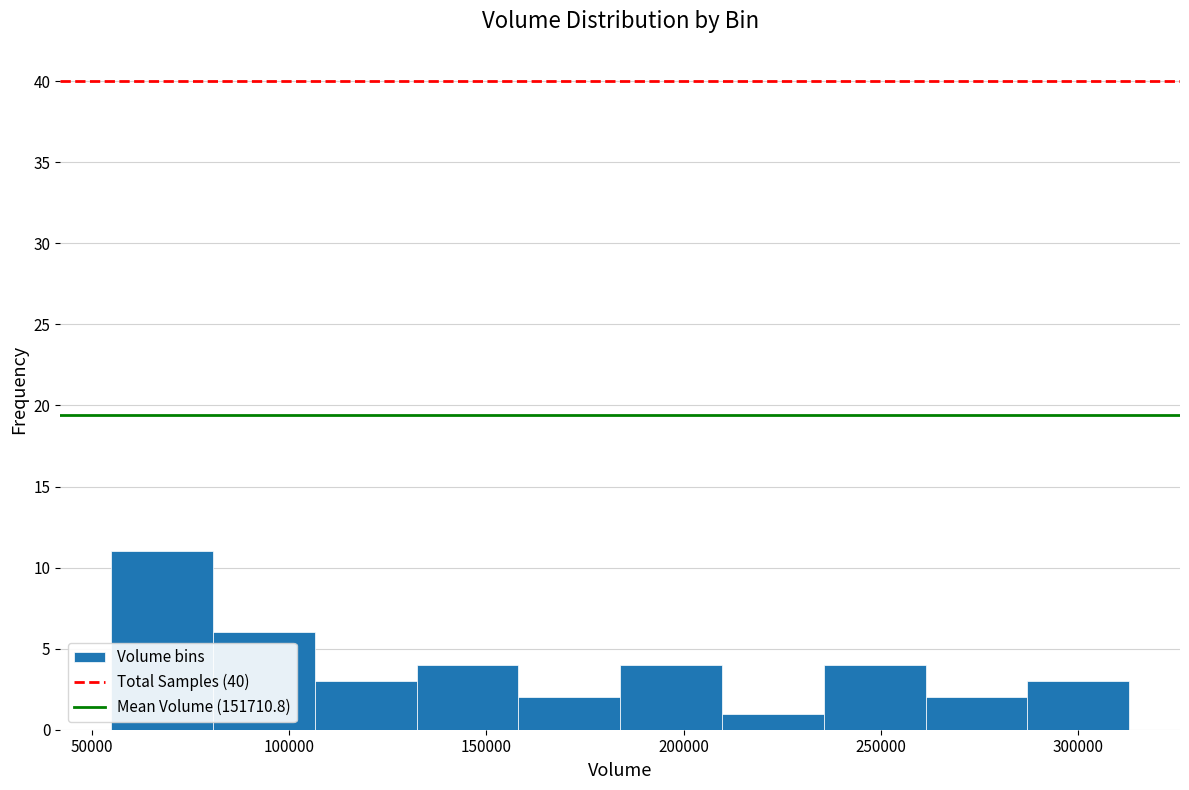

Reading left to right, transcribe this chart: for each bar, give the range it covers on the x-axis and its height. Neither the bar edges nor the heights are printed on the chart, so give them approximately, as read against the axes.

55000 to 80000: 11
80000 to 105000: 6
105000 to 130000: 3
130000 to 160000: 4
160000 to 185000: 2
185000 to 210000: 4
210000 to 235000: 1
235000 to 260000: 4
260000 to 285000: 2
285000 to 315000: 3